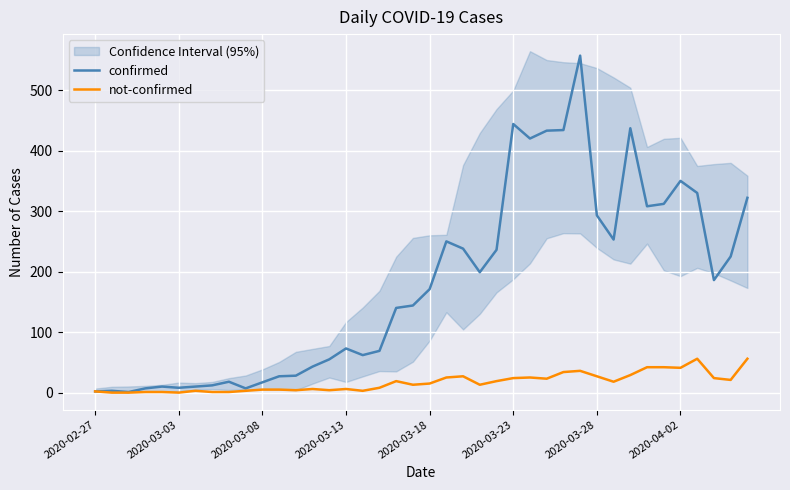

True or false: not-confirmed and confirmed intersect in this chart.

False